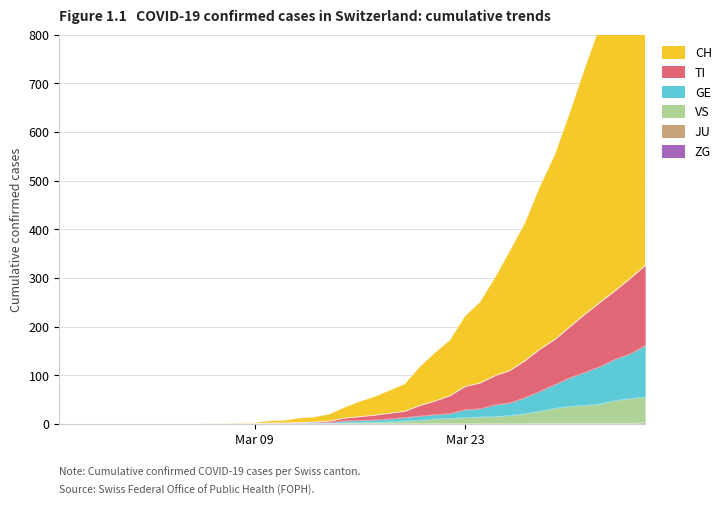

The value of CH at 2020-03-16 is 46. True or false?

True